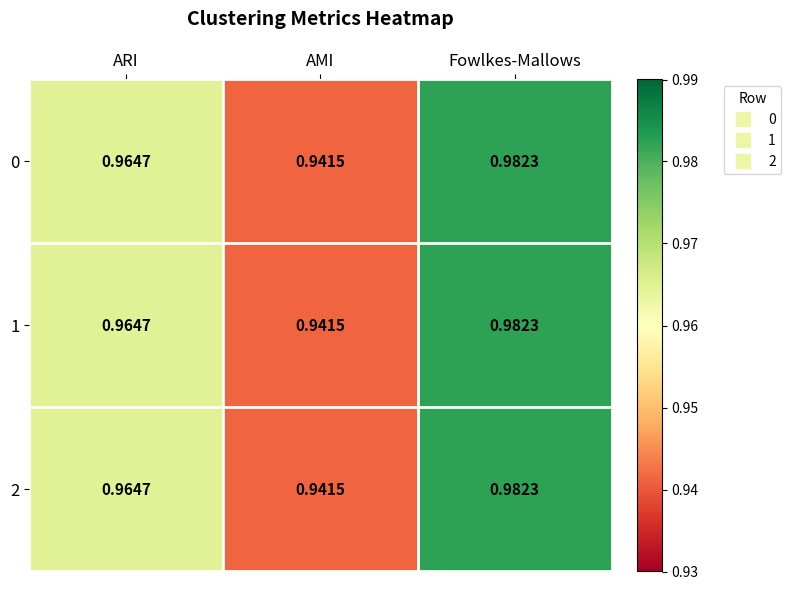

Where is 0 nearest to the value 0?

AMI